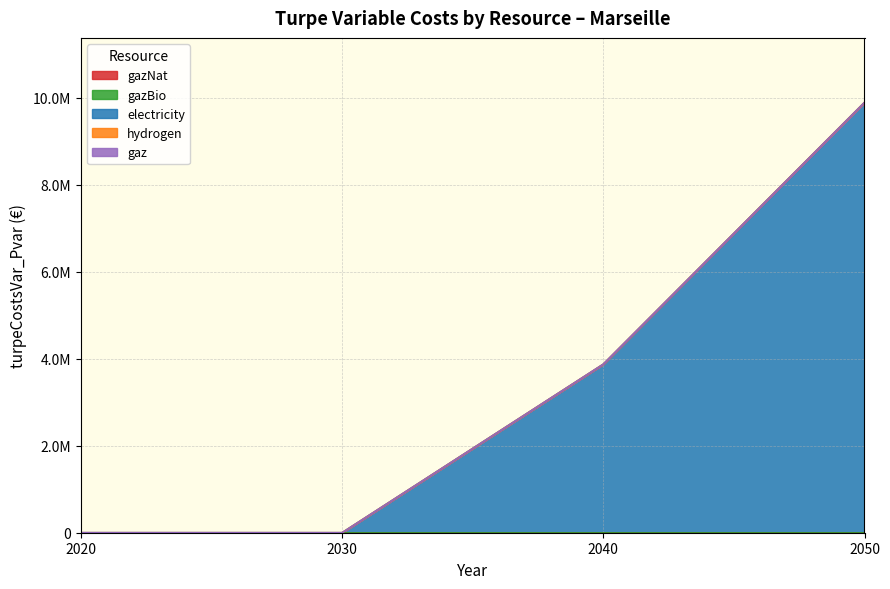

True or false: gaz and hydrogen intersect in this chart.

False